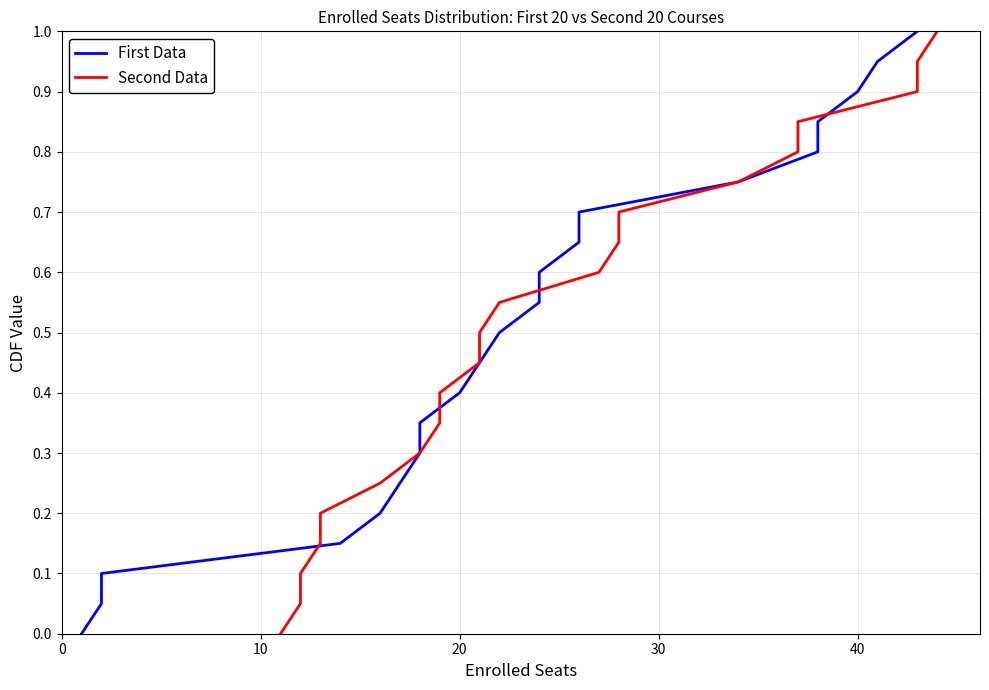

How many lines are shown in the chart?

2